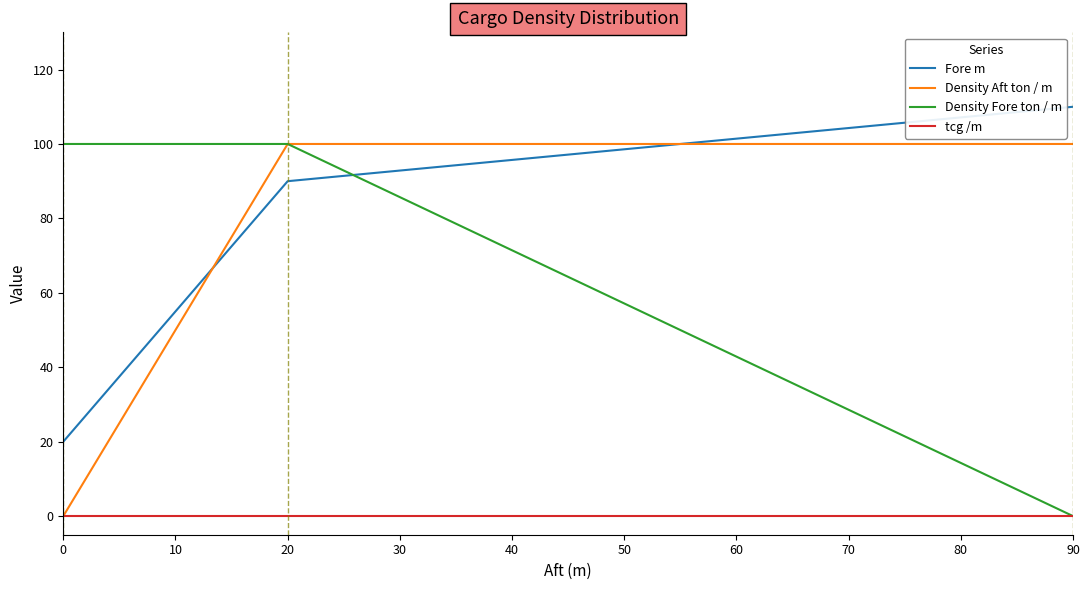

Which series has the largest total across all categories?

Fore m